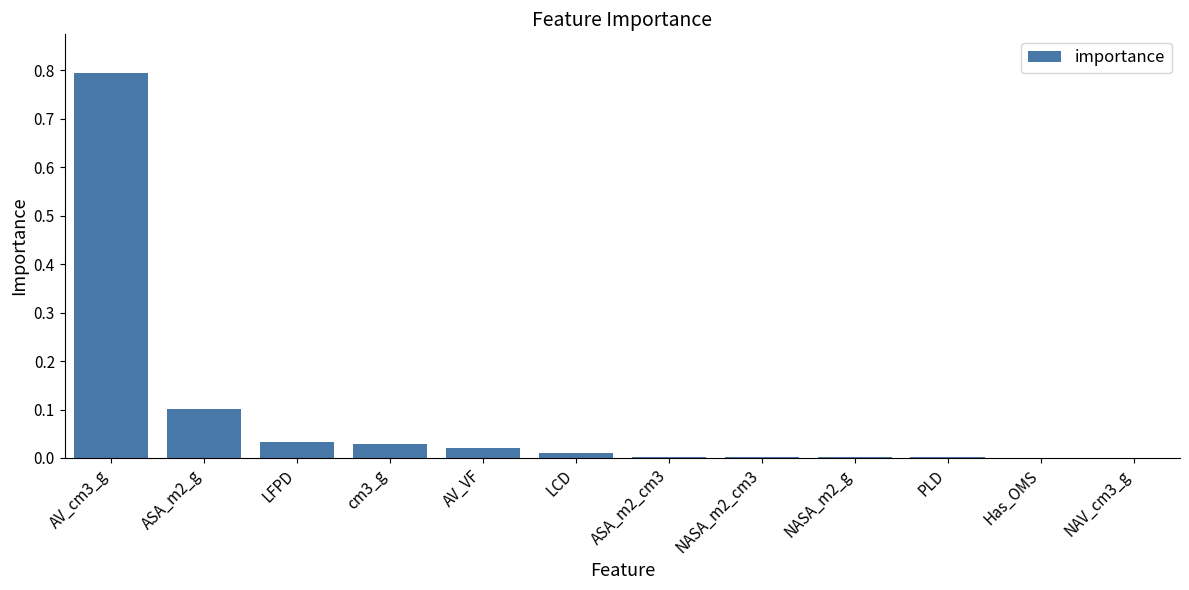

Does the chart contain stacked bars?

No